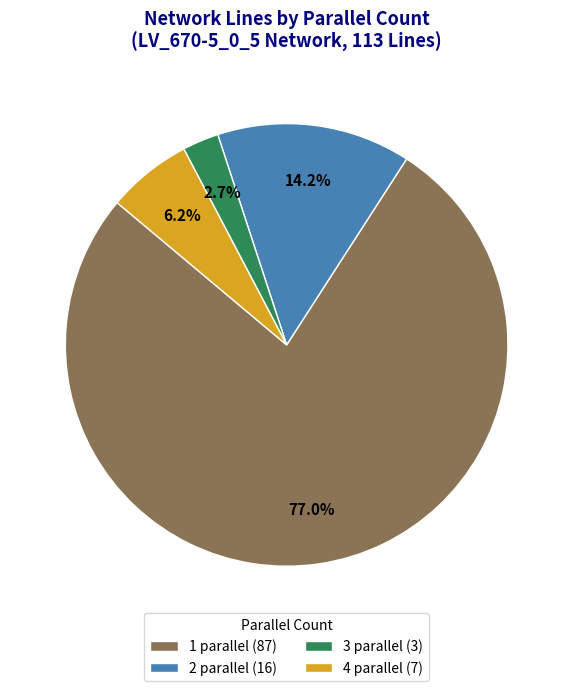

Does any single category account for the majority?

Yes